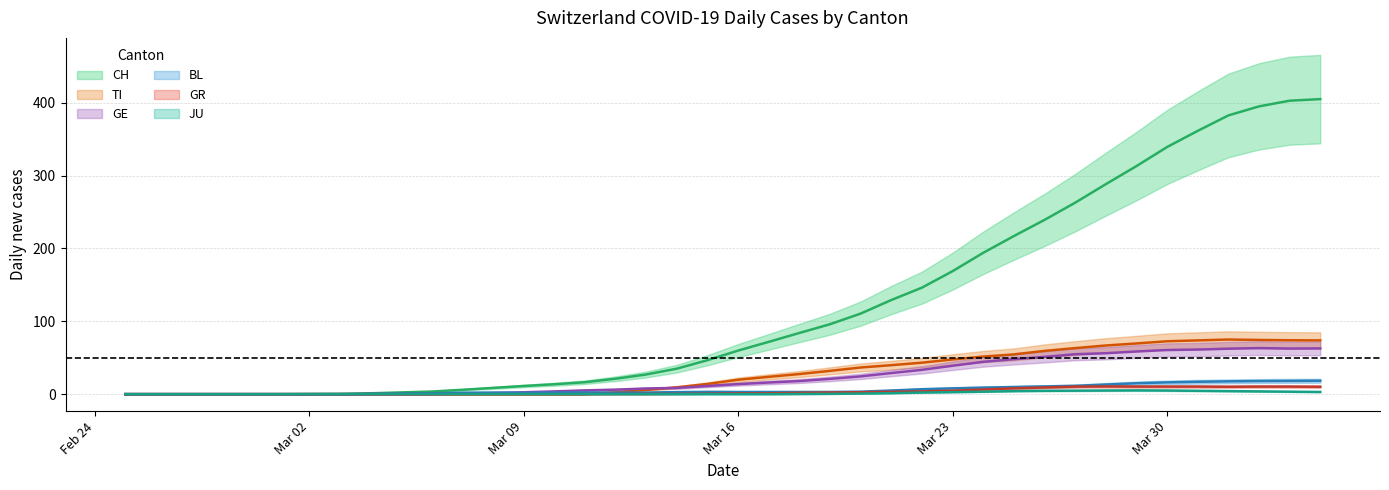

True or false: CH and JU cross at least once.

False